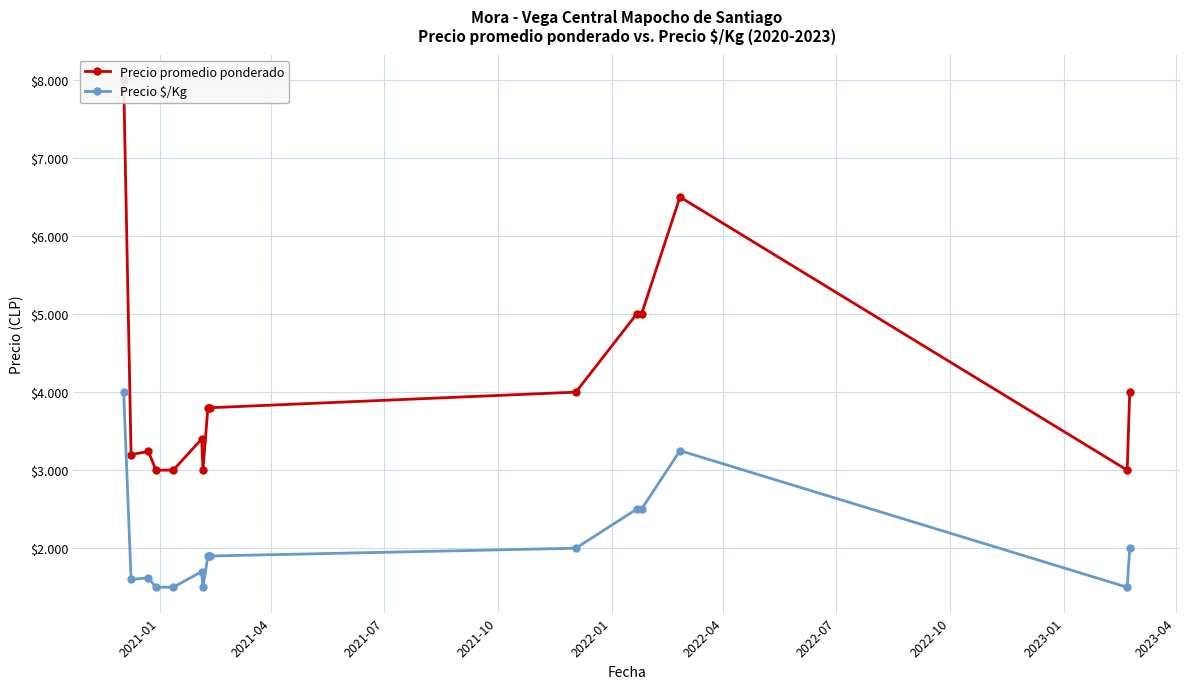

True or false: Precio promedio ponderado and Precio $/Kg cross at least once.

False